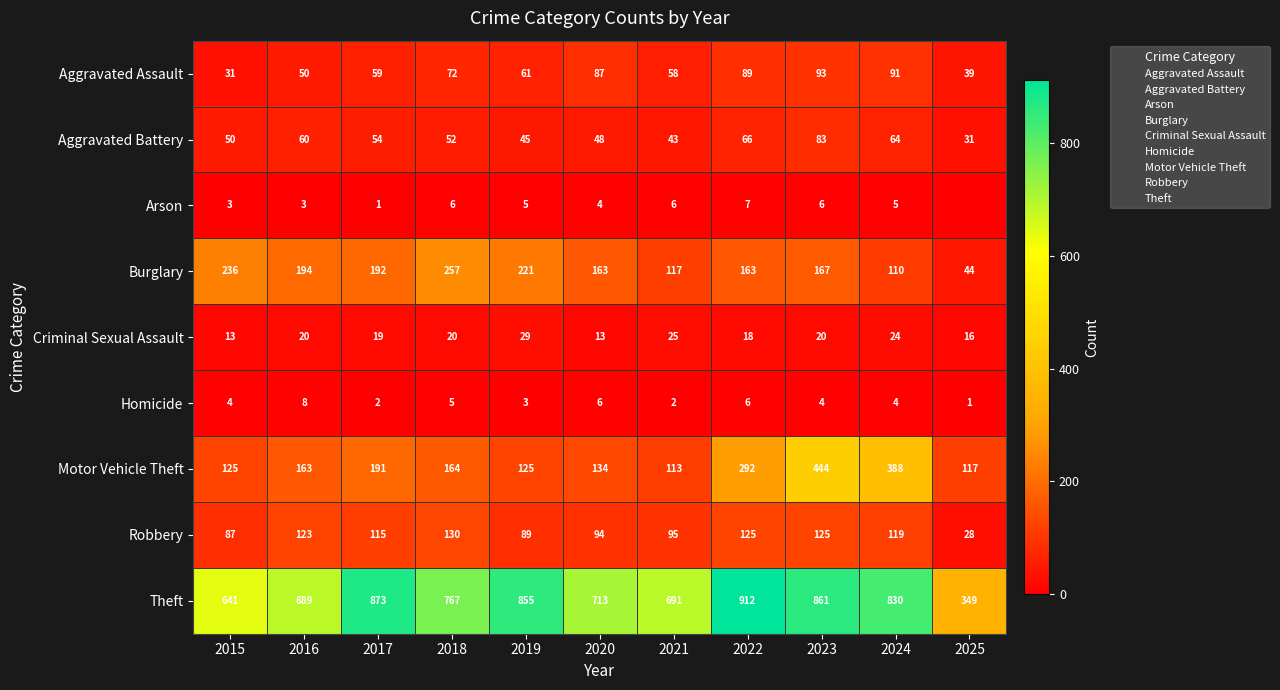

List the labels in order of Aggravated Battery value, largest first.

2023, 2022, 2024, 2016, 2017, 2018, 2015, 2020, 2019, 2021, 2025